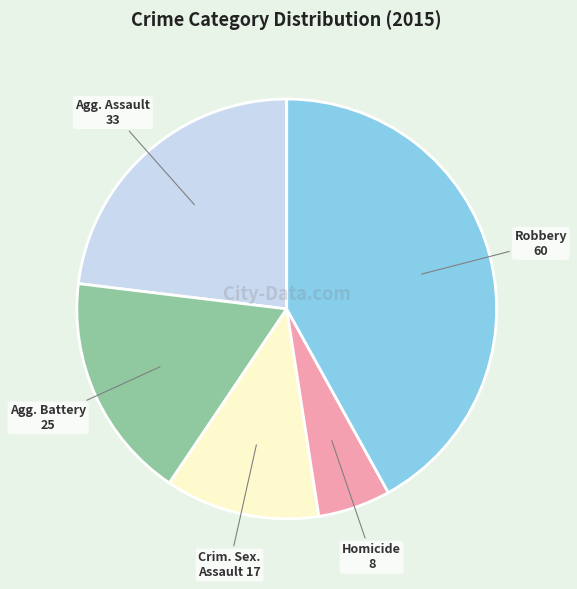

Does any single category account for the majority?

No